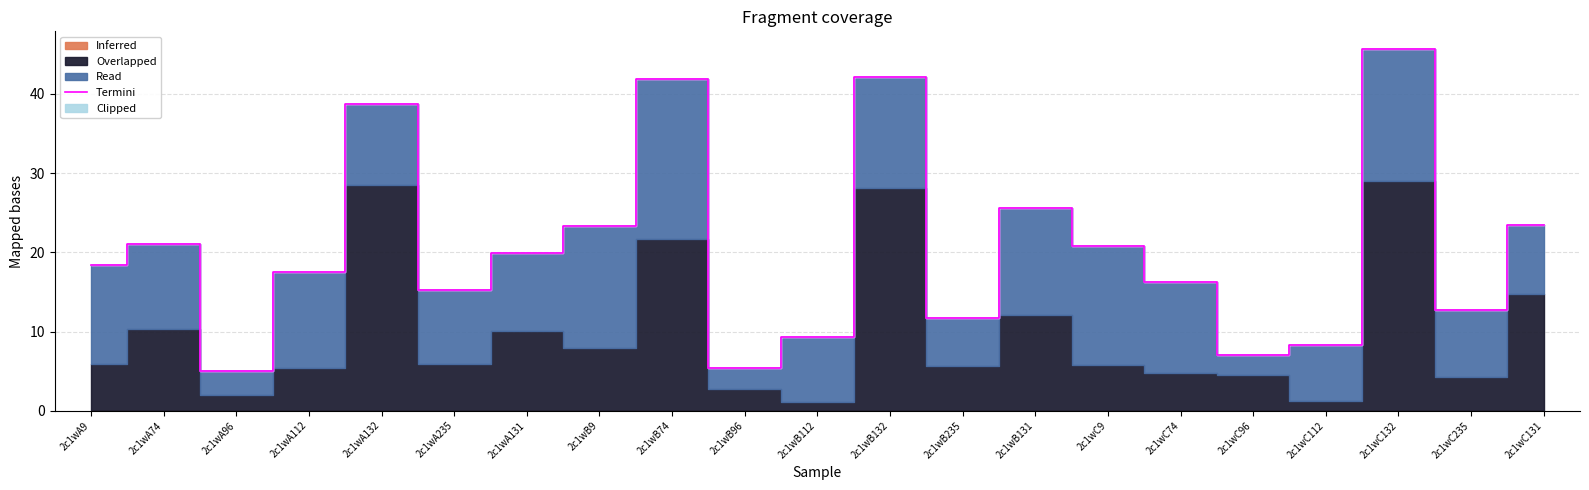

The chart shows a value of 25.6 at 2c1wB131. True or false?

True